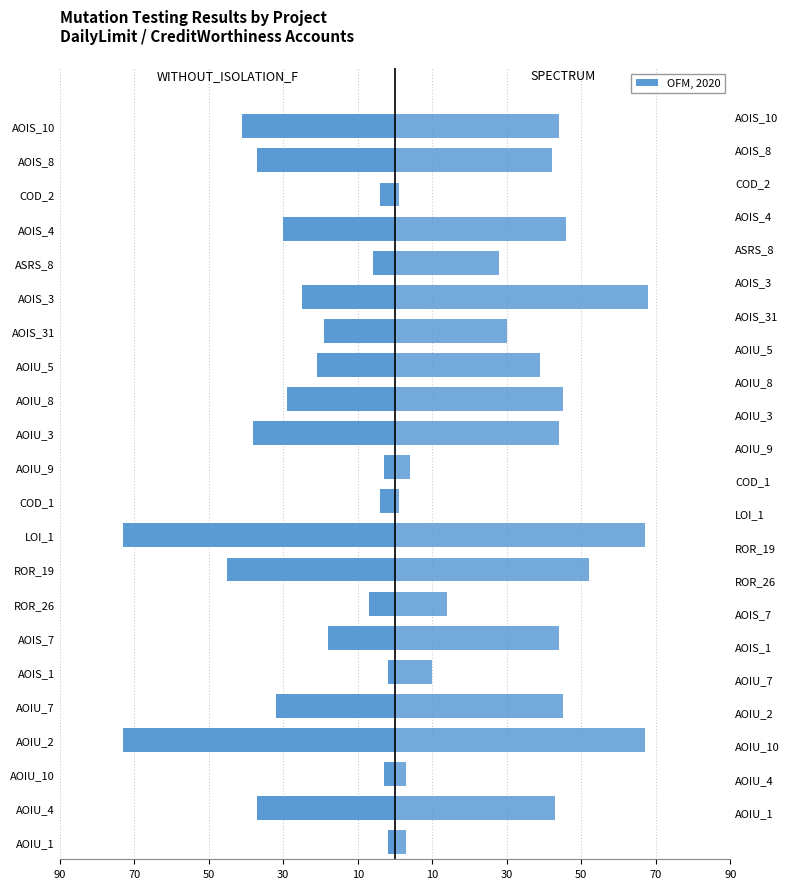

Reading left to right, transcribe all the data shown in this chart.

WITHOUT_ISOLATION_F: -2	-37	-3	-73	-32	-2	-18	-7	-45	-73	-4	-3	-38	-29	-21	-19	-25	-6	-30	-4	-37	-41
SPECTRUM: 3	43	3	67	45	10	44	14	52	67	1	4	44	45	39	30	68	28	46	1	42	44